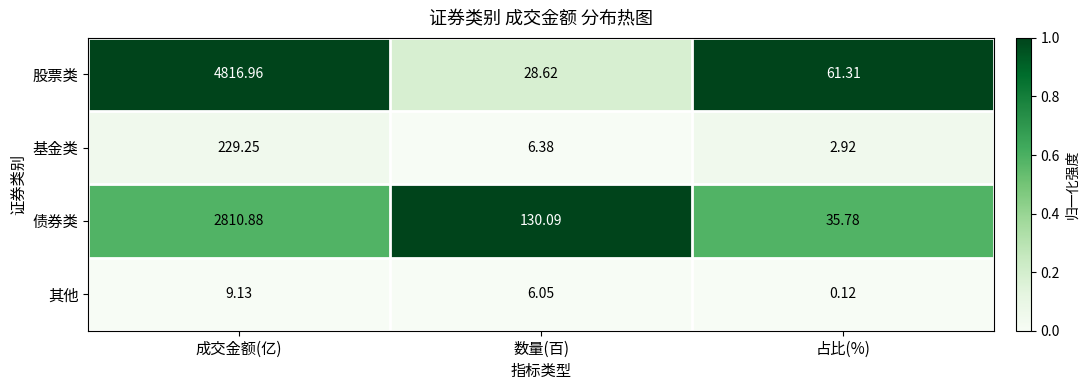

At which label is 股票类 closest to 2422?

占比(%)